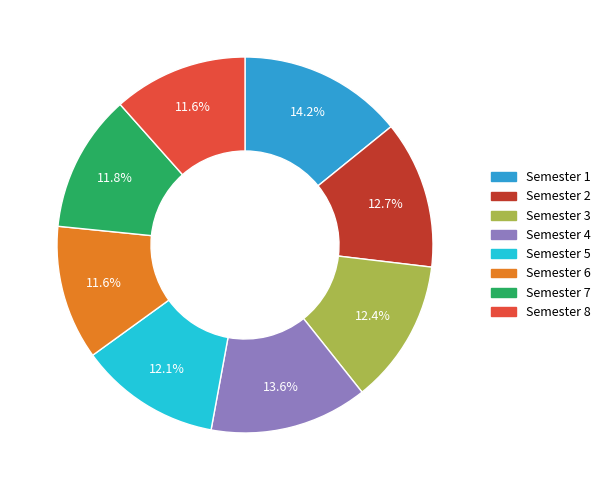

Which category has the biggest portion of the pie?

Semester 1